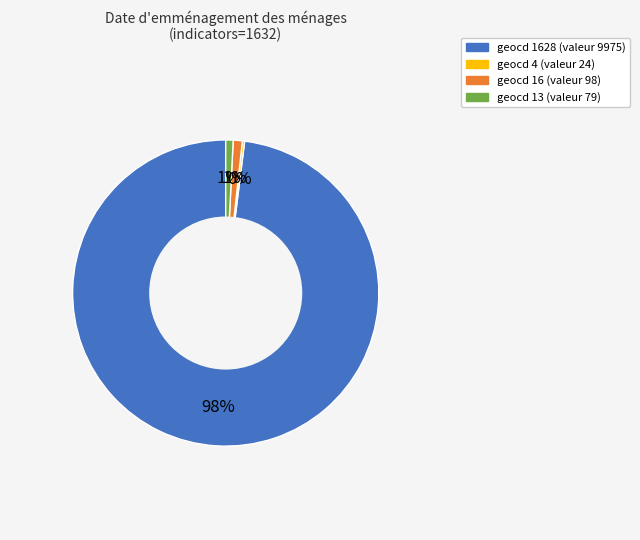

Does any single category account for the majority?

Yes